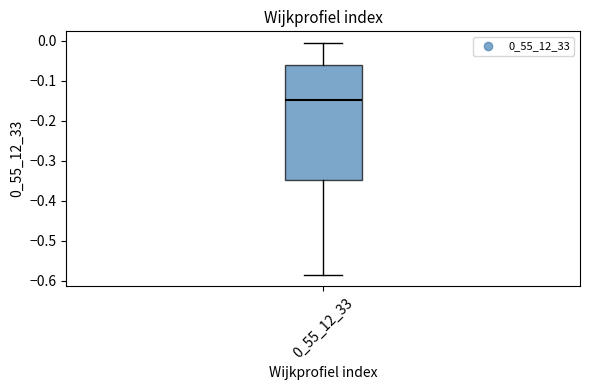

Read this box plot against the y-axis: the position of the median line, the range covered by the box, and the ends of both whiskers. The values are not printed on the chart, so give them approximately, as read against the axis.

median -0.15, box -0.35 to -0.06, whiskers -0.59 to -0.01